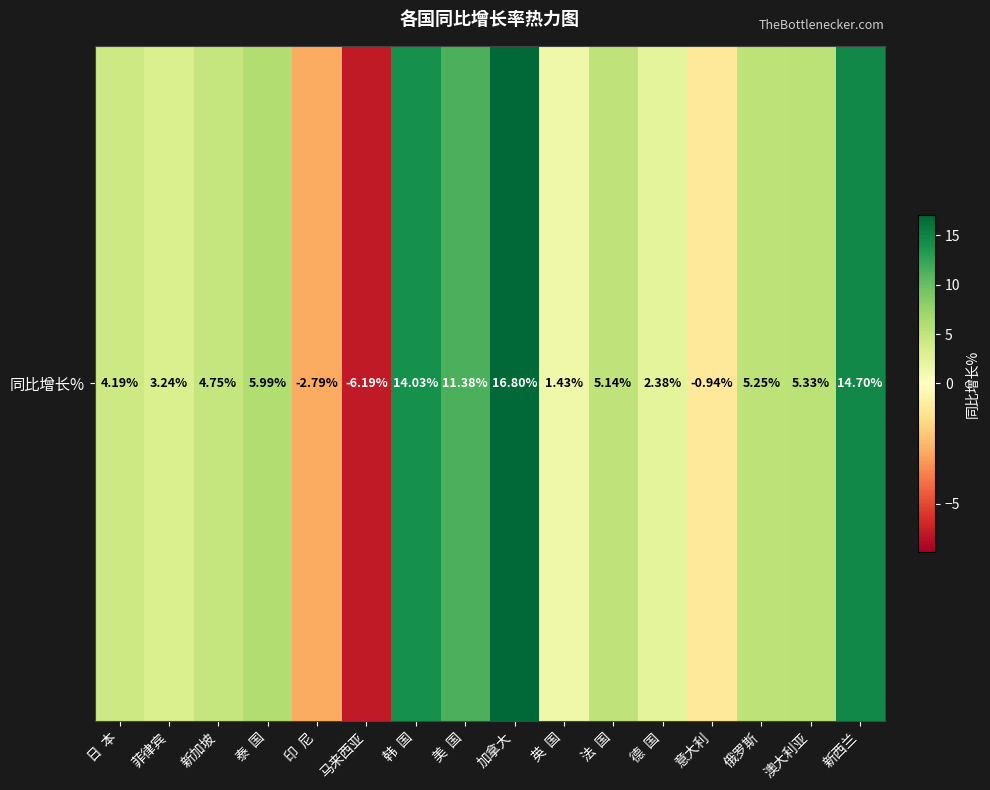

Between 美  国 and 泰  国, which is larger?

美  国